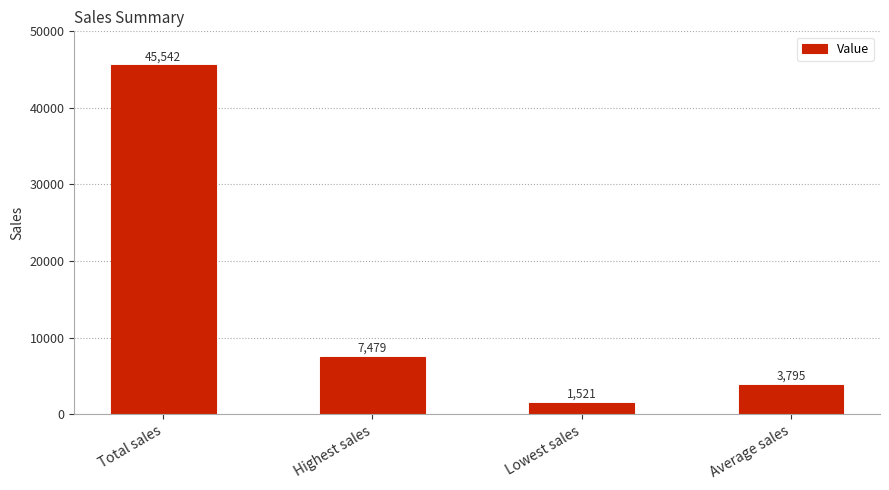

What is the change in value from Total sales to Average sales?

-41746.8